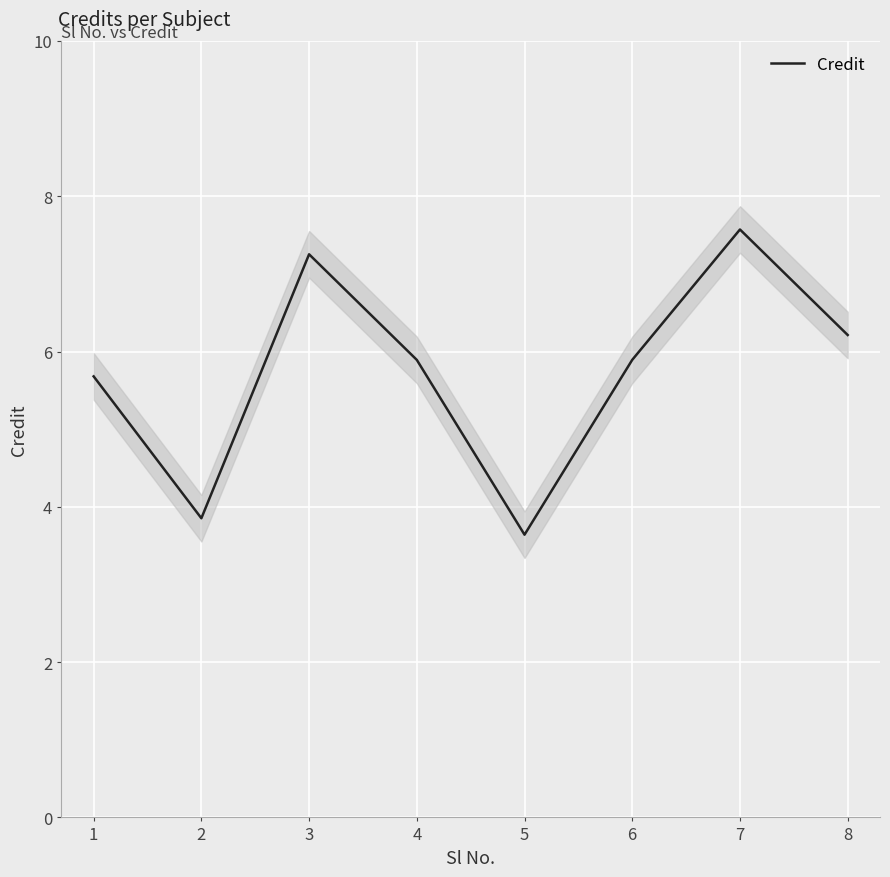

What is the lowest value of the Credit series?

3.6